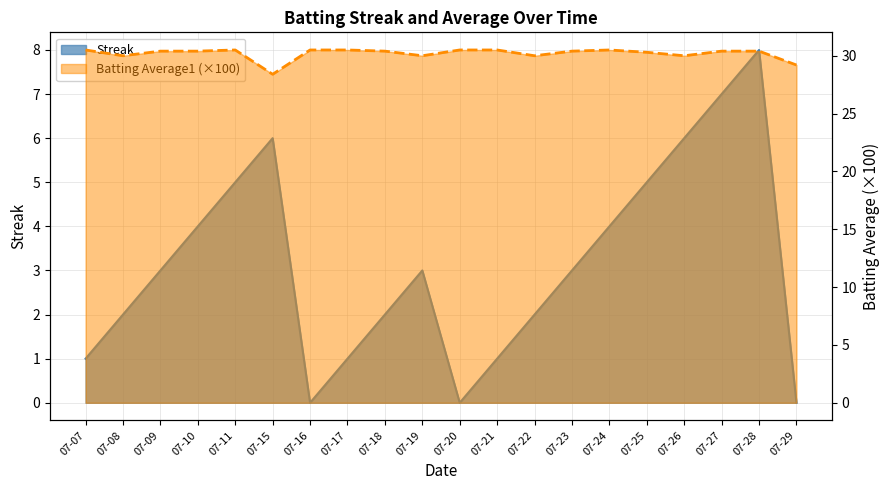

What are all the series names shown in the legend?

Streak, Batting Average1